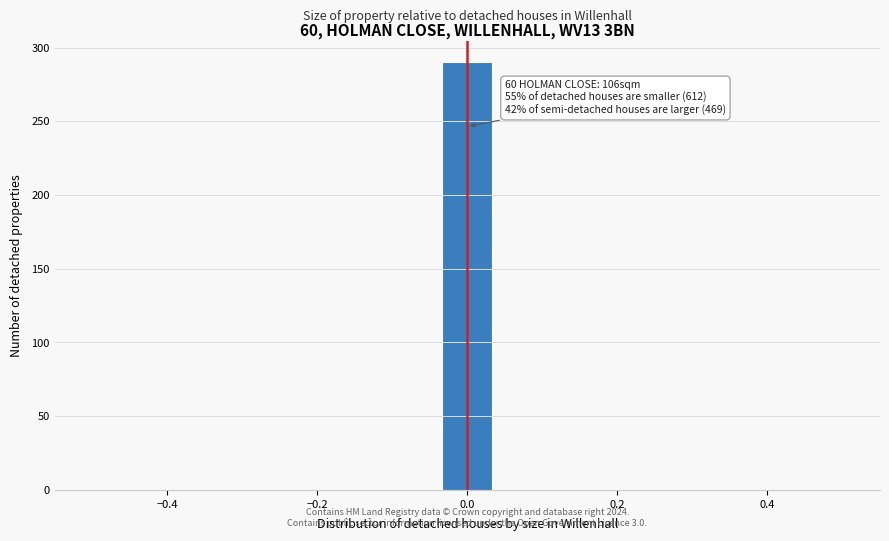

Read against the x-axis, roughly where is the centre of the tallest bar?

0.00